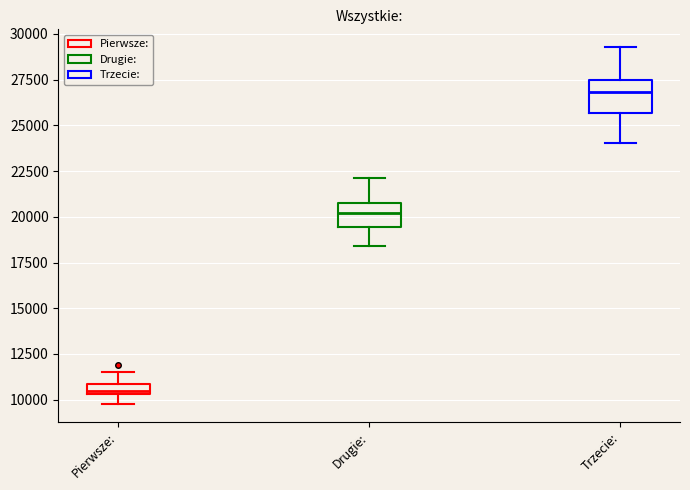

Which box has the highest median line?

Trzecie: